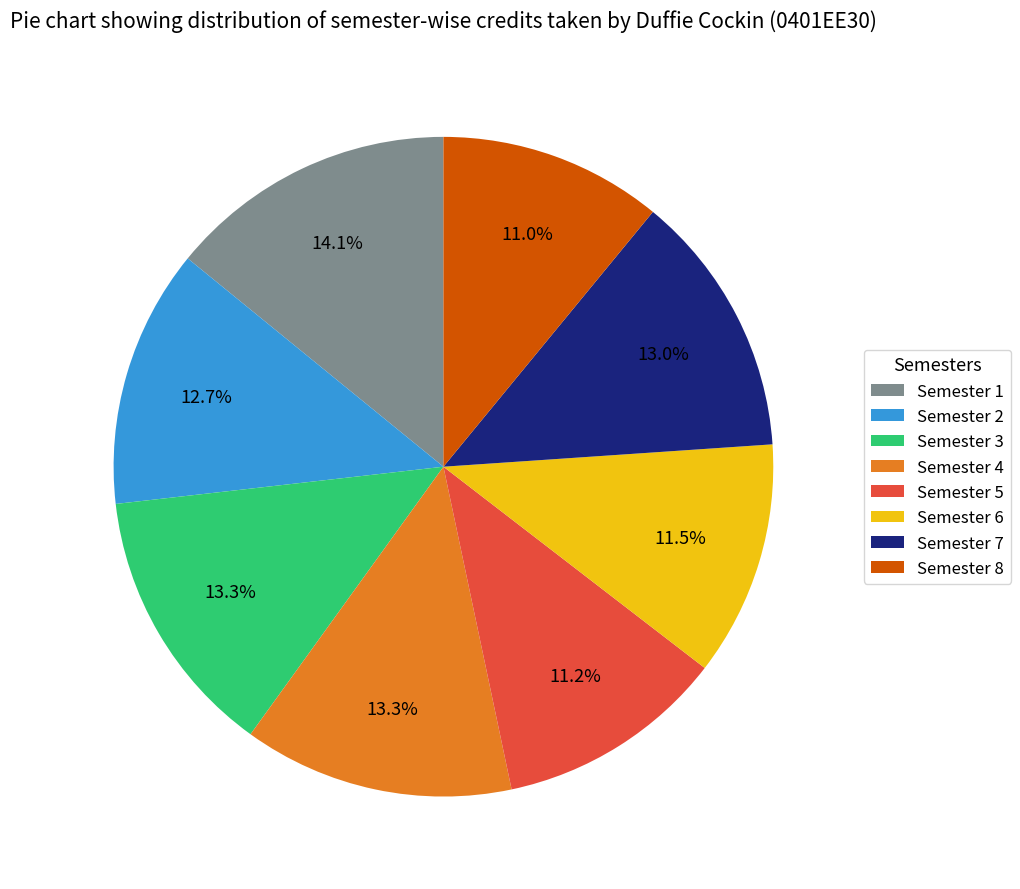

The Semester 1 slice represents 27% of the pie. True or false?

False